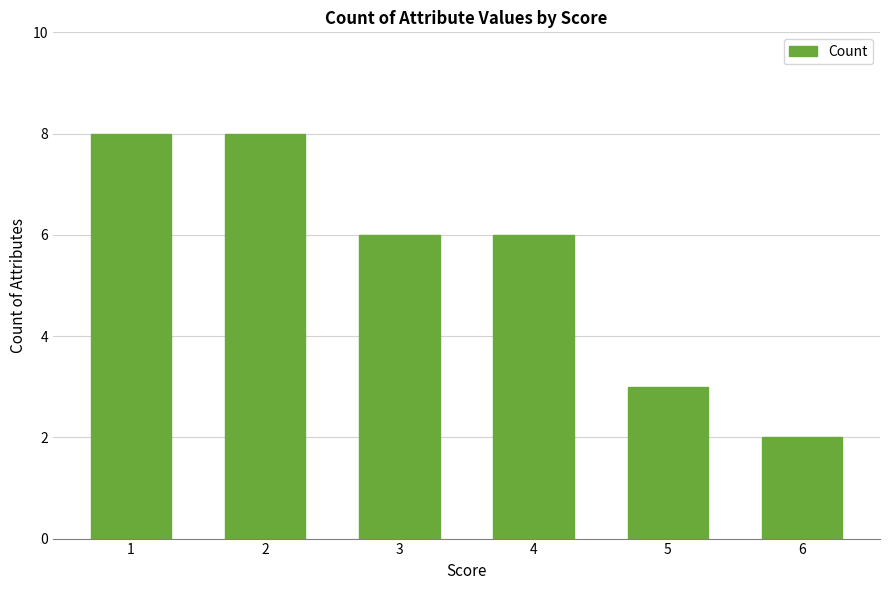

Does the chart contain any negative values?

No